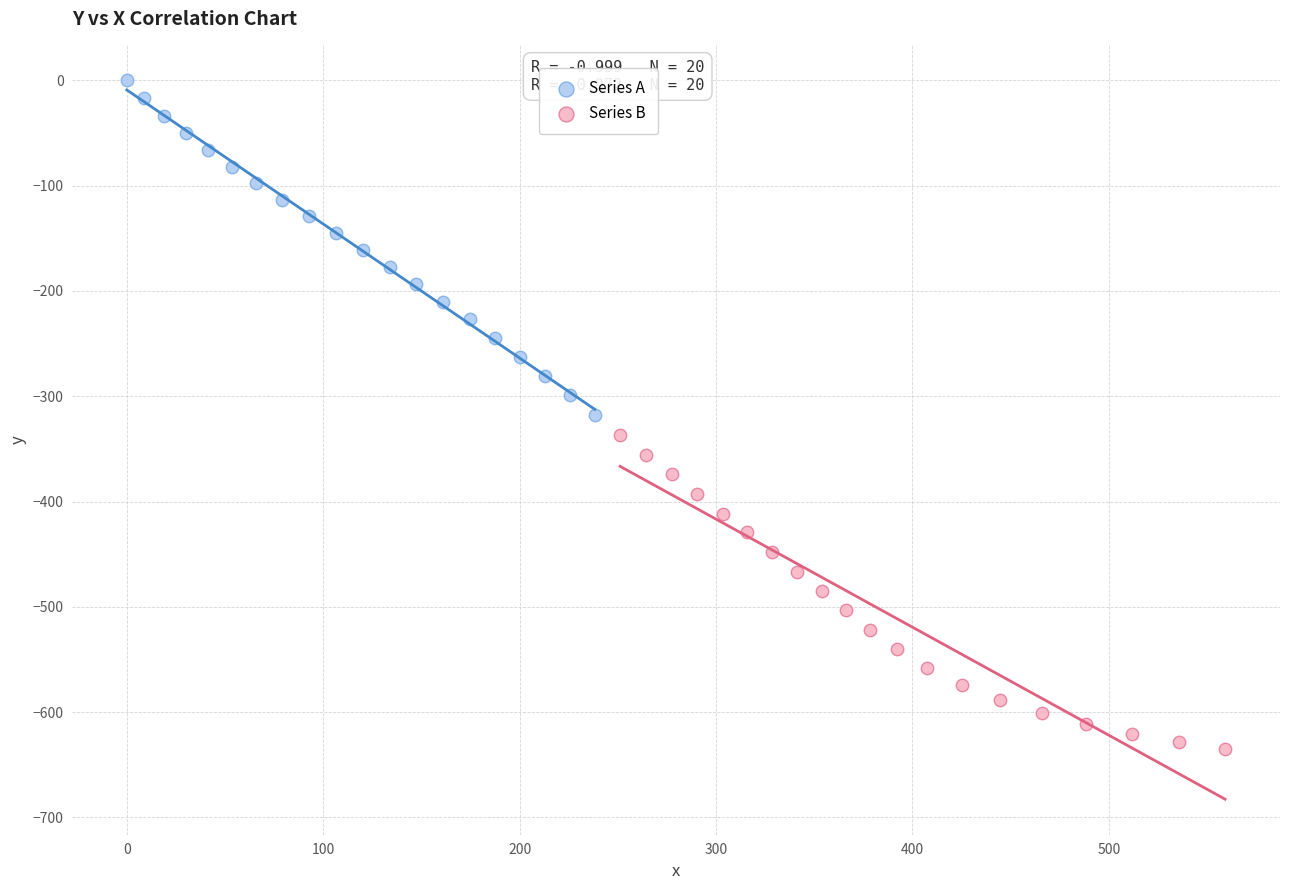

Which series has the widest spread of Y values?

Series A